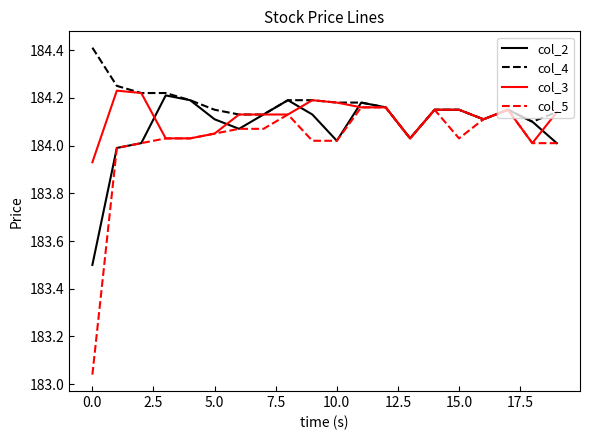

How many lines are shown in the chart?

4